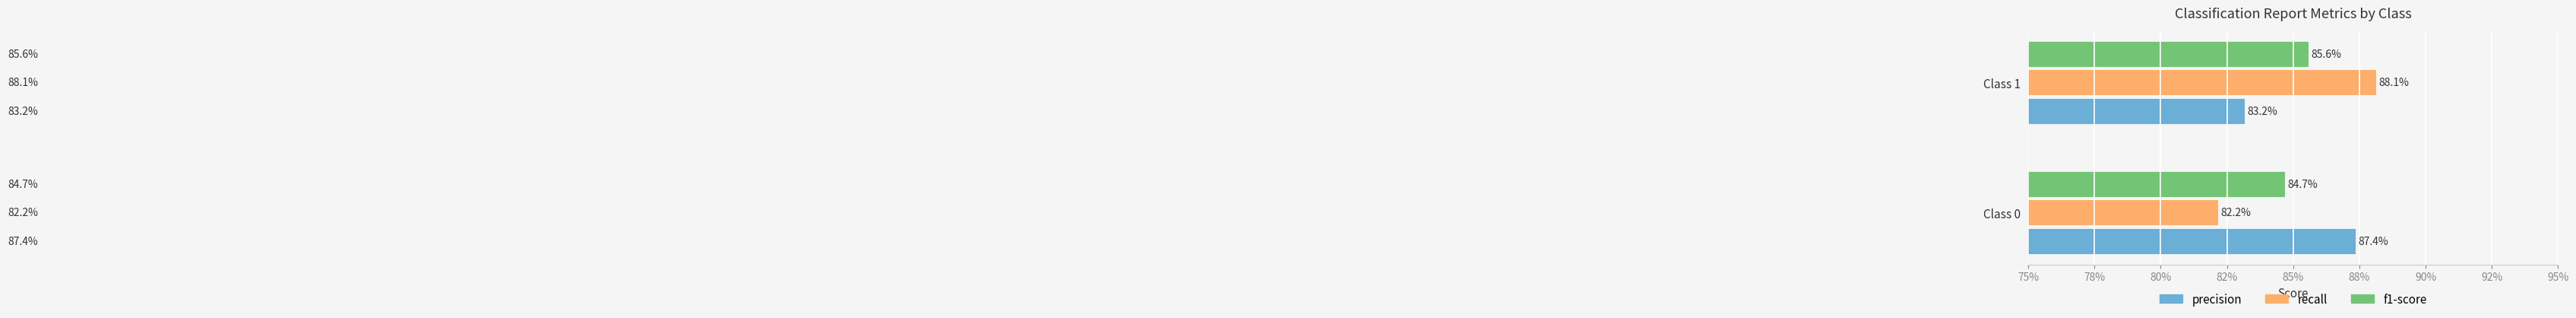

What are all the series names shown in the legend?

precision, recall, f1-score